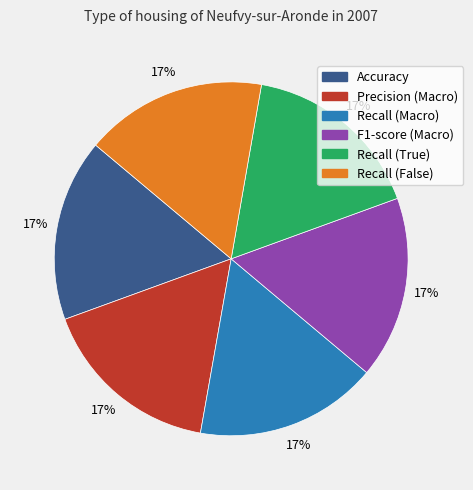

Does Recall (False) account for over 50% of the chart?

No